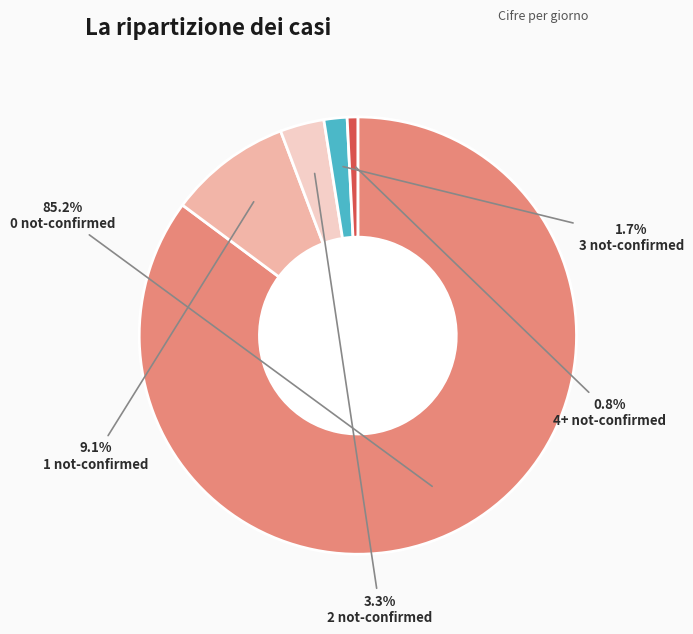

Is there a majority slice in this chart?

Yes